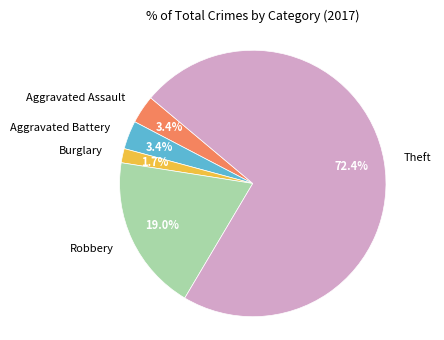

How many segments does this pie chart have?

5